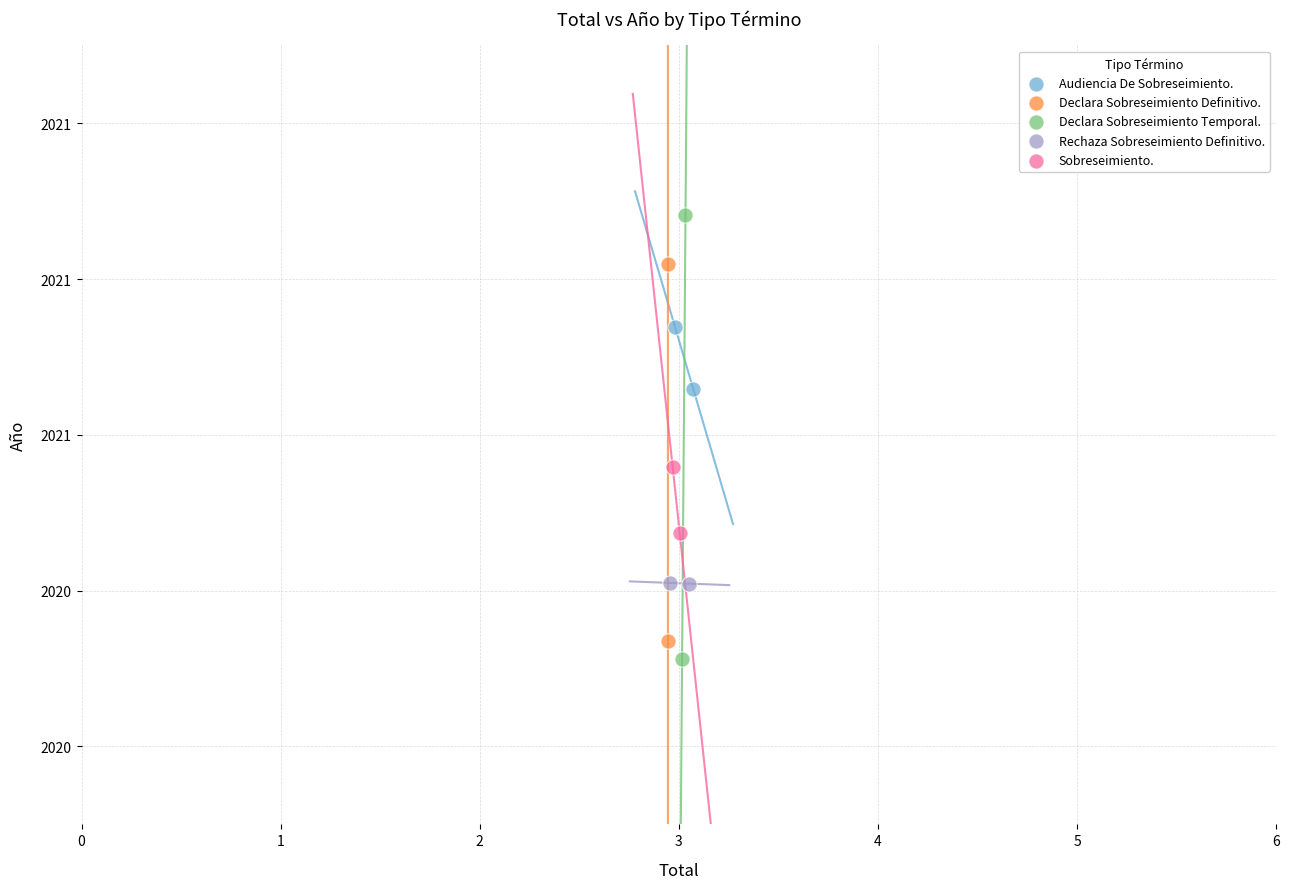

Which series reaches the minimum Y coordinate?

Declara Sobreseimiento Temporal.